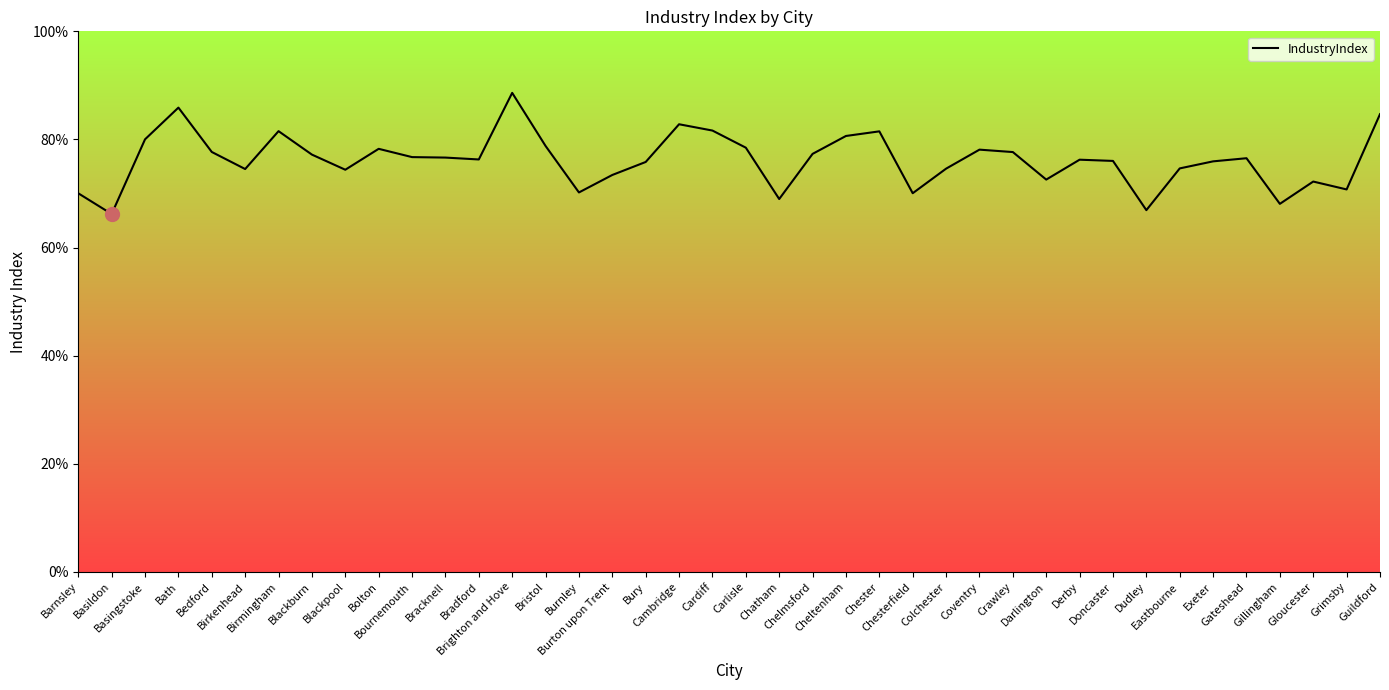

Reading left to right, list all the values displayed in this chart.

0.7	0.7	0.8	0.9	0.8	0.7	0.8	0.8	0.7	0.8	0.8	0.8	0.8	0.9	0.8	0.7	0.7	0.8	0.8	0.8	0.8	0.7	0.8	0.8	0.8	0.7	0.7	0.8	0.8	0.7	0.8	0.8	0.7	0.7	0.8	0.8	0.7	0.7	0.7	0.8